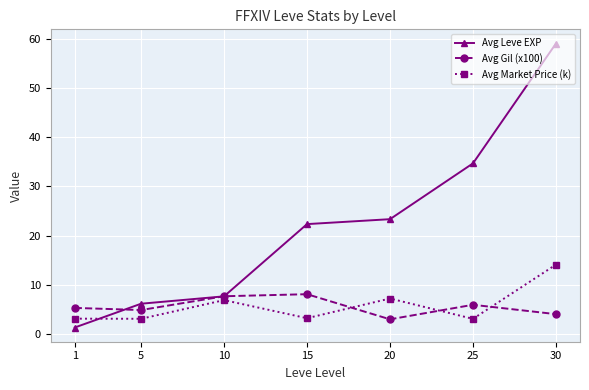

At which label does Avg Gil (x100) reach its minimum?

20